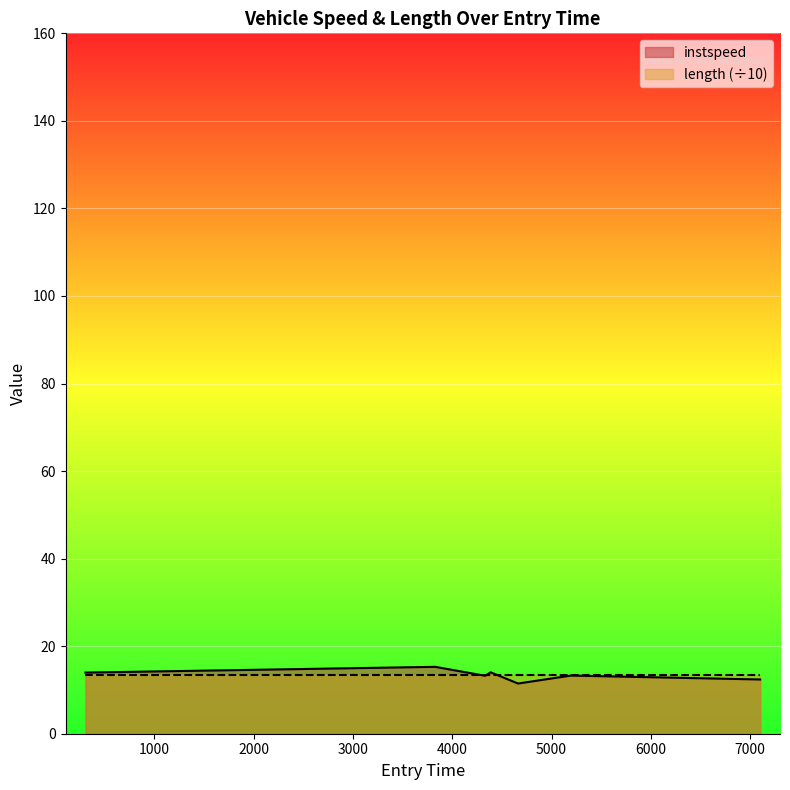

What position from the right is 3828.0?

6